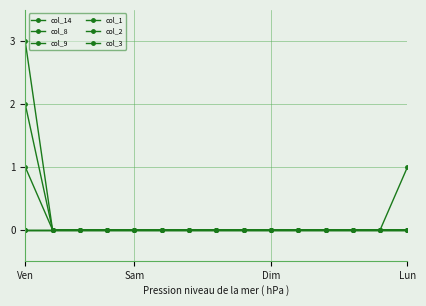

Which series has the widest spread of values?

col_8